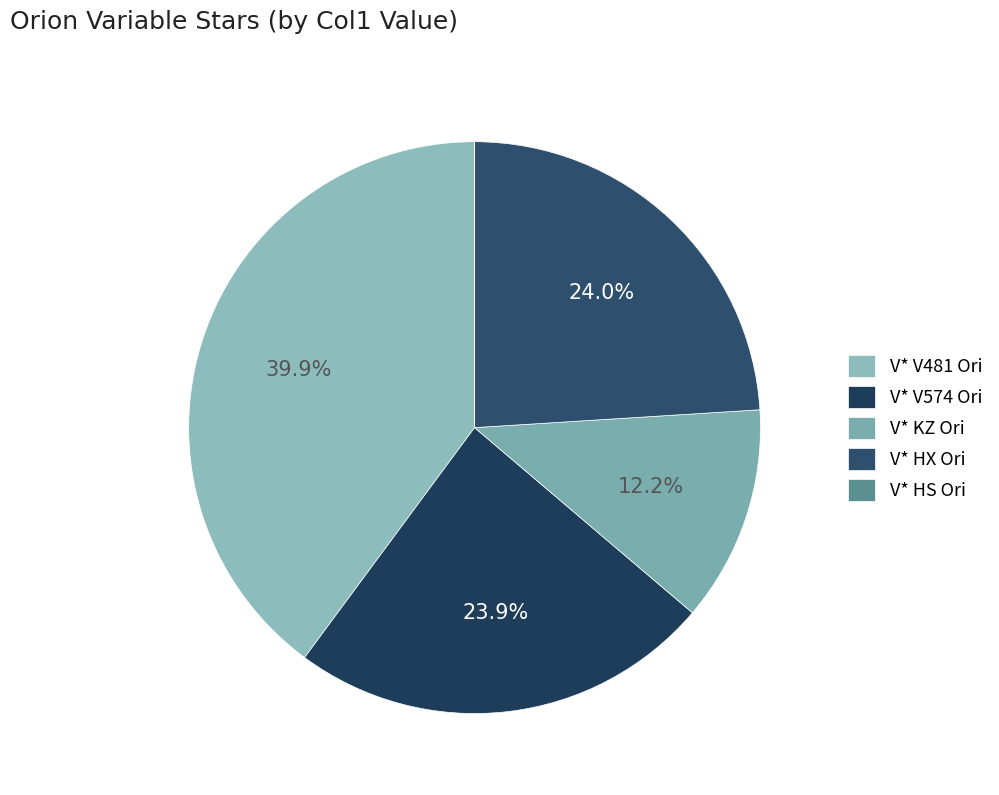

Which slice is the smallest?

V* HS Ori